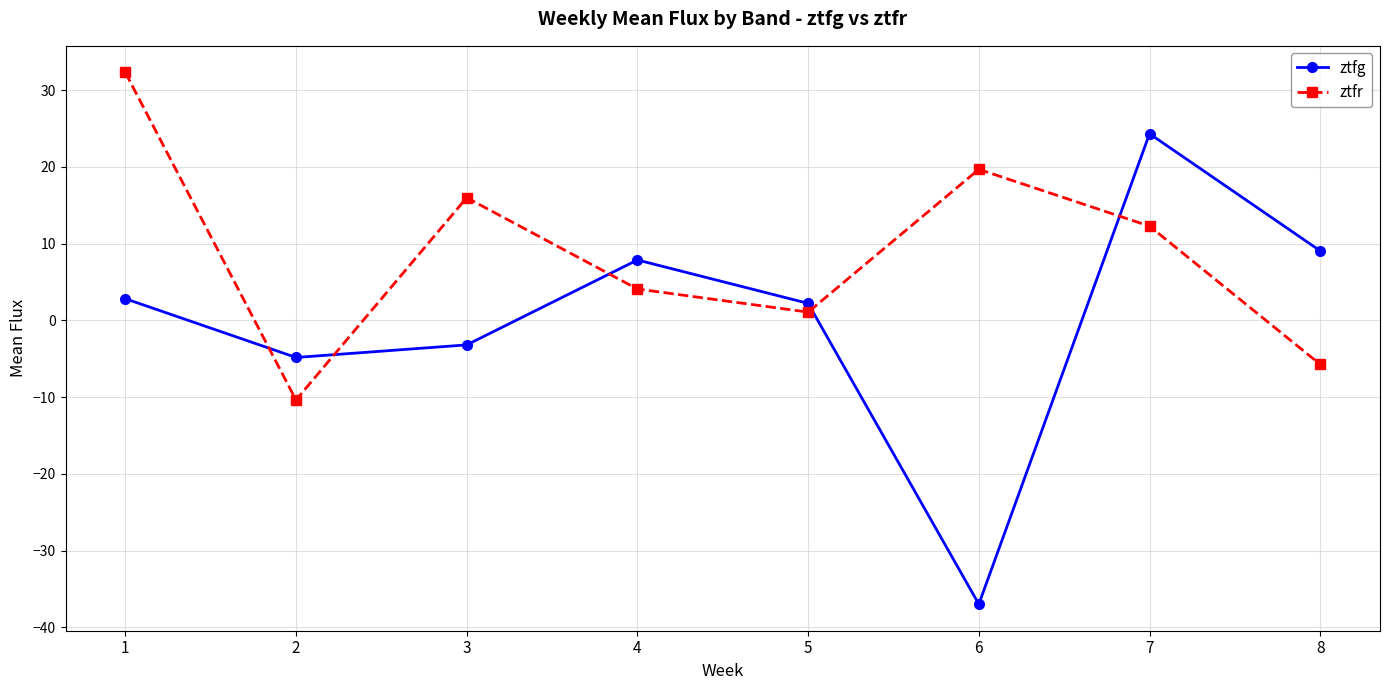

How many data points in ztfr are less than 12?

4